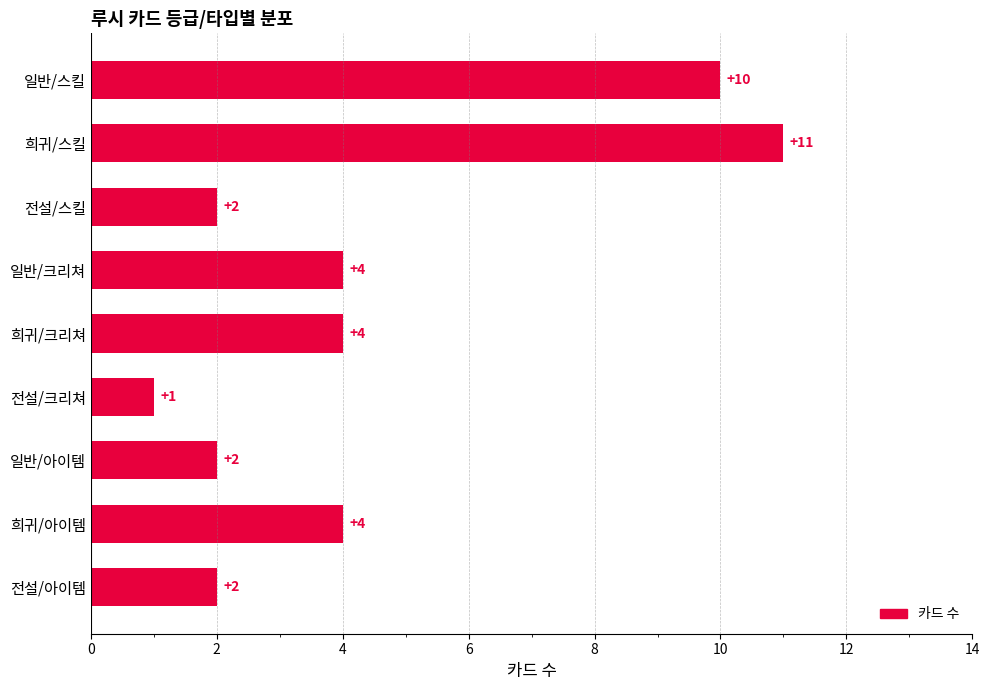

What is the sum of all values?

40